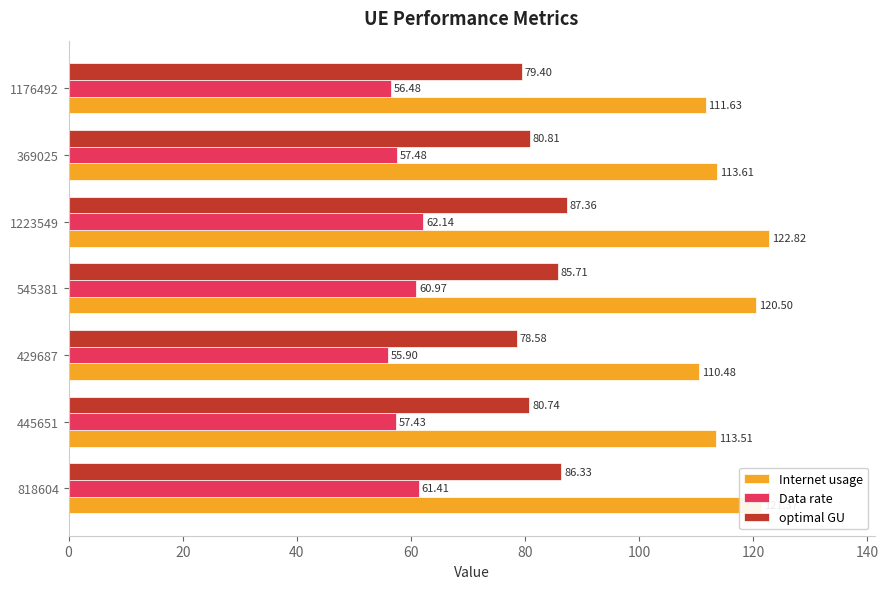

What are all the series names shown in the legend?

Internet usage, Data rate, optimal GU